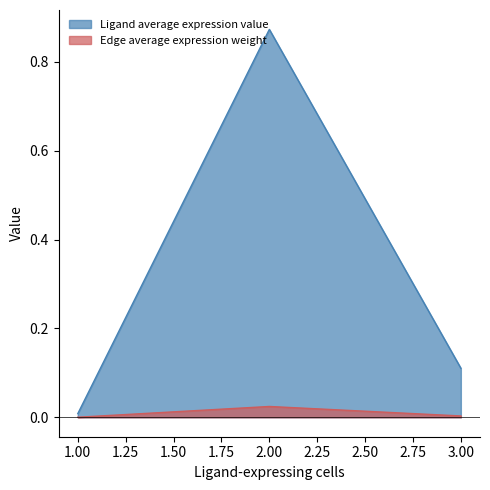

What are all the series names shown in the legend?

Ligand average expression value, Edge average expression weight